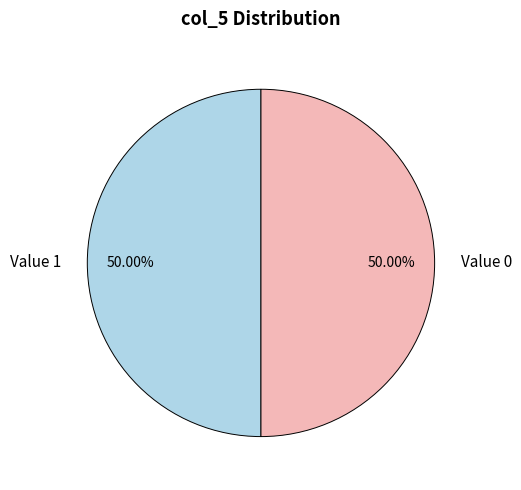

Combined, do Value 1 and Value 0 account for over 50%?

Yes